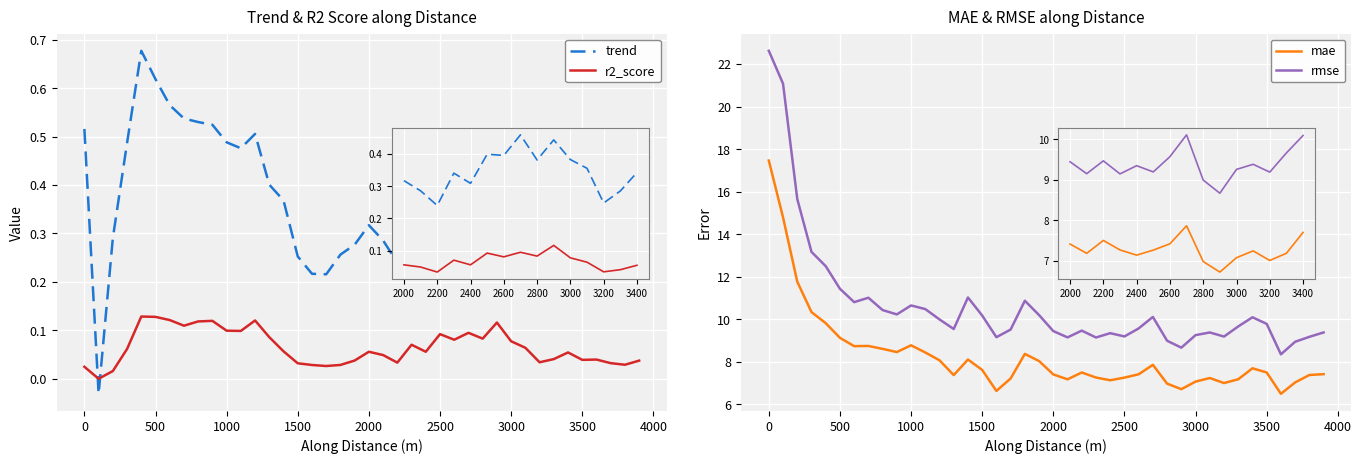

At 33, list the series in order from largest to smallest.

rmse, mae, trend, r2_score